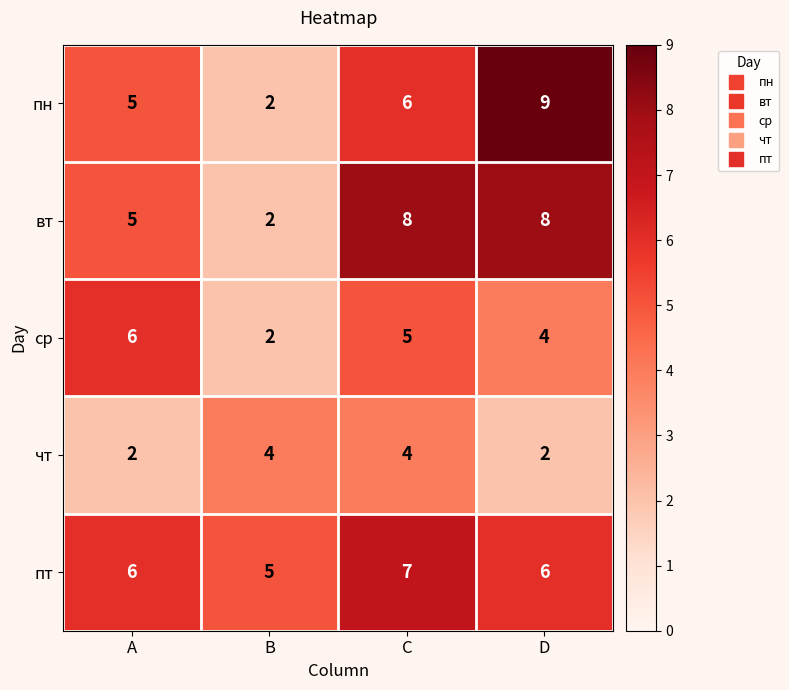

Which series has the largest total across all categories?

пт